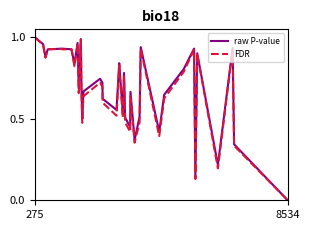

The raw P-value series shows 0.6 at 26. True or false?

False